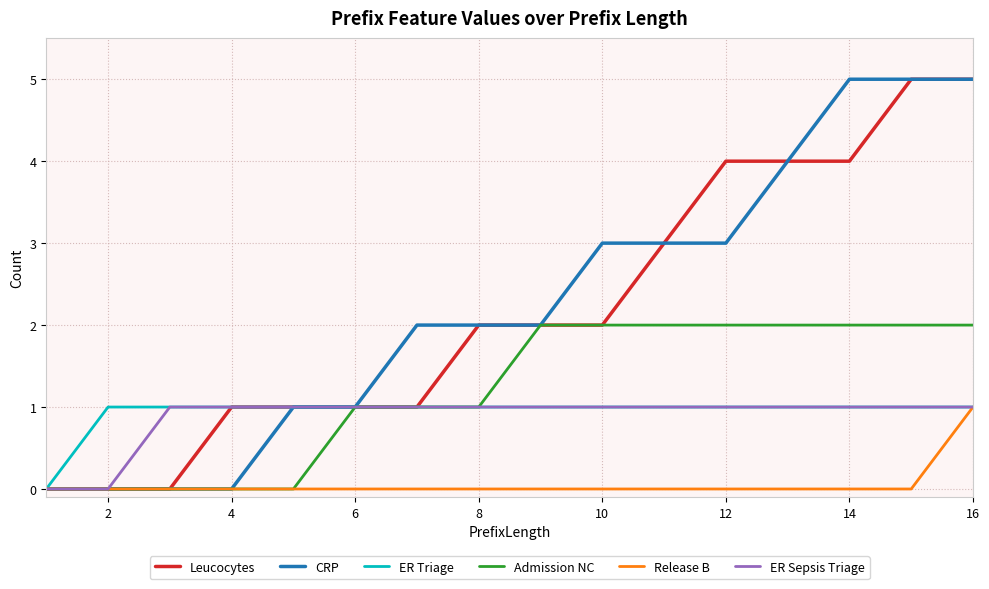

Which series has the largest total across all categories?

CRP